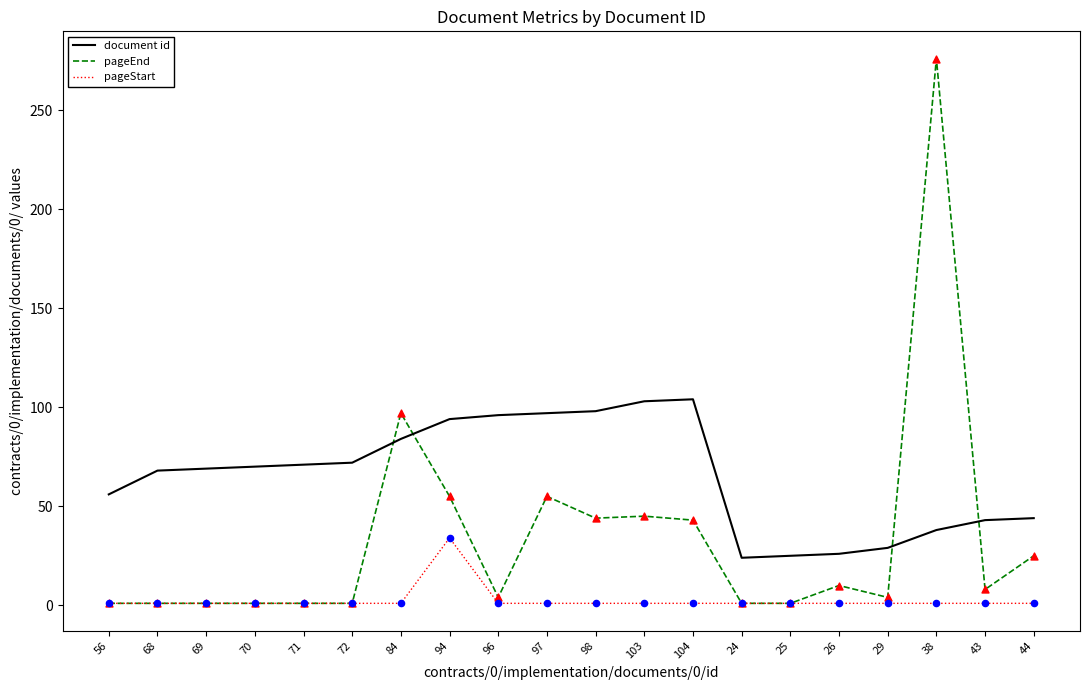

Is the value of pageEnd at 97 greater than the value of document id at 44?

Yes